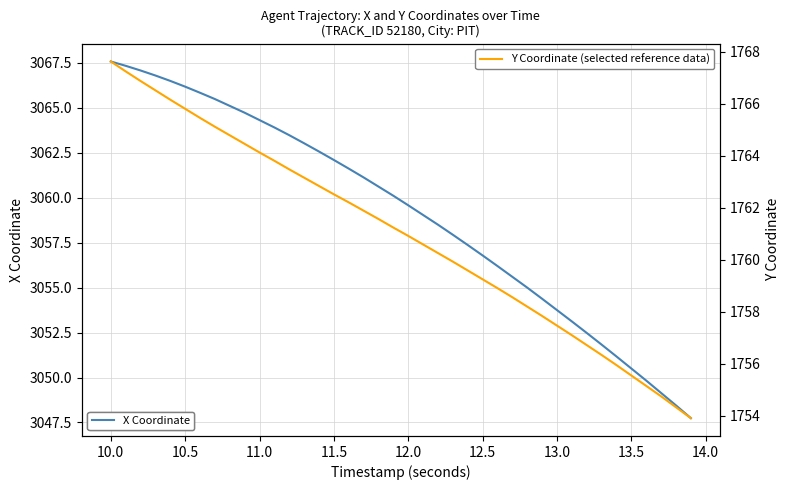

True or false: X Coordinate and Y Coordinate (selected reference data) intersect in this chart.

False